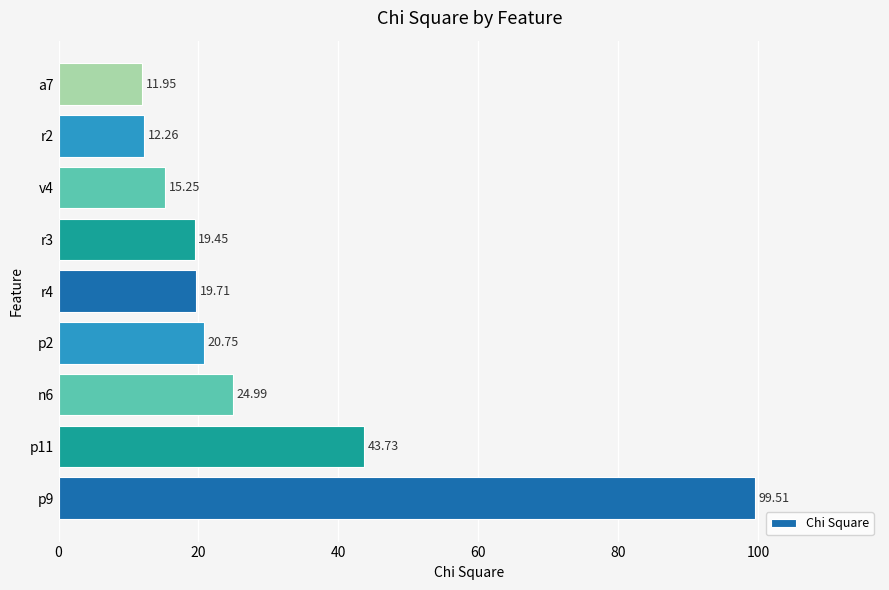

Which has a higher value, p9 or r3?

p9